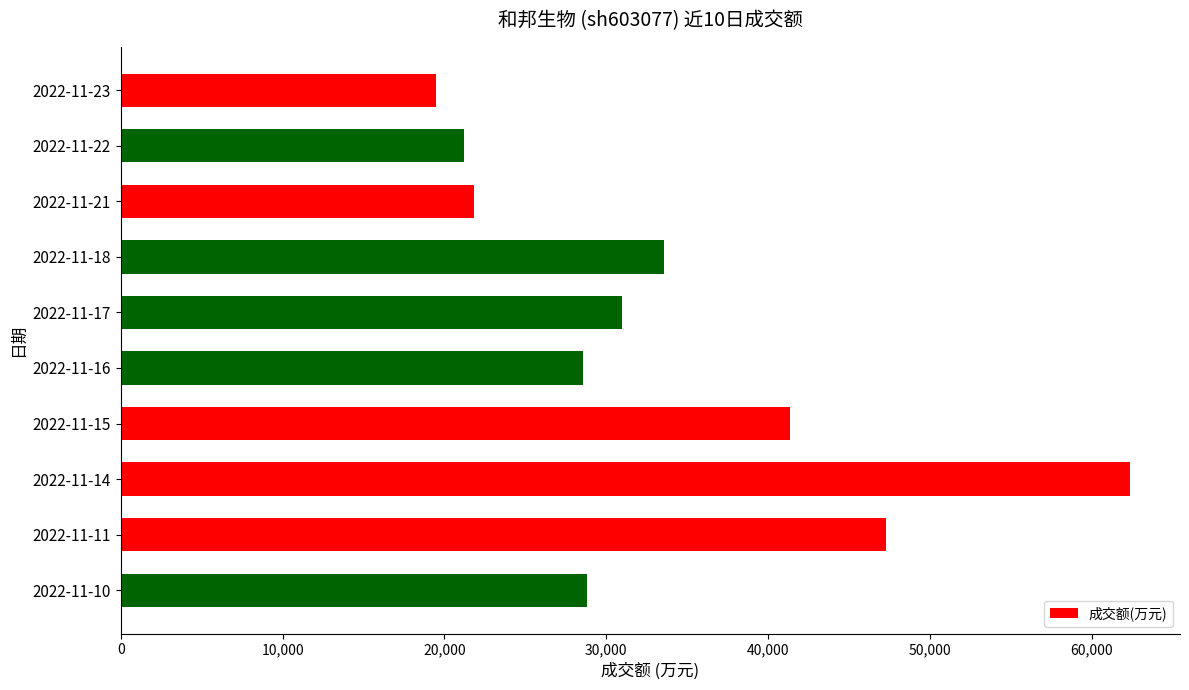

At which category does the chart reach its peak across all series?

2022-11-14